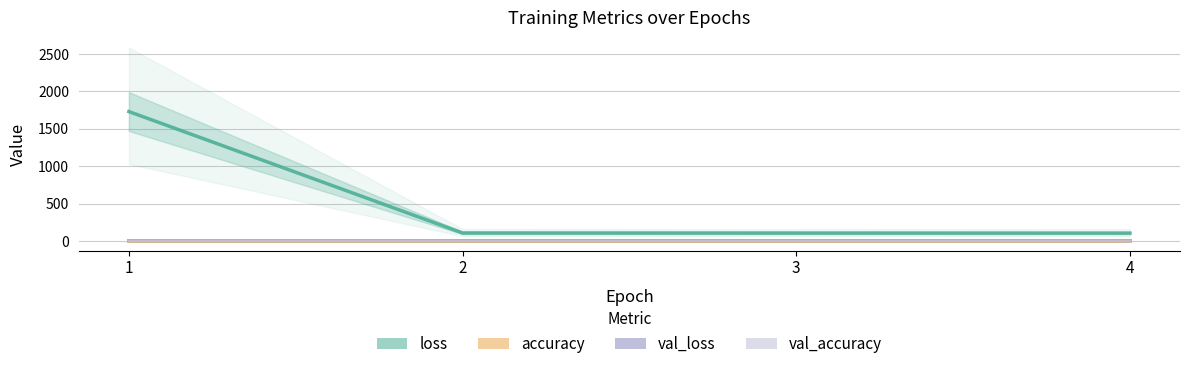

How many values in the loss series are below 107?

2